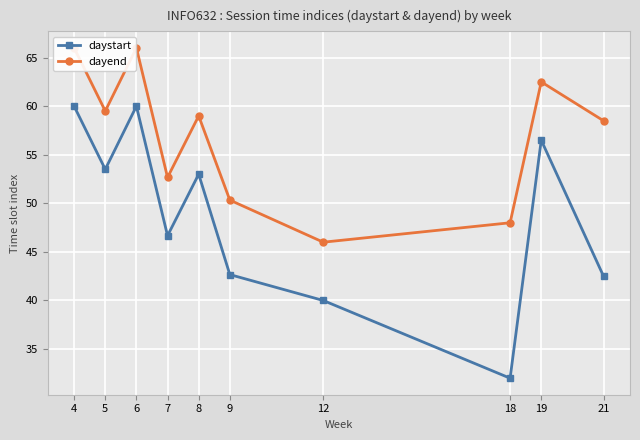

What is the average value of the daystart series?

48.7